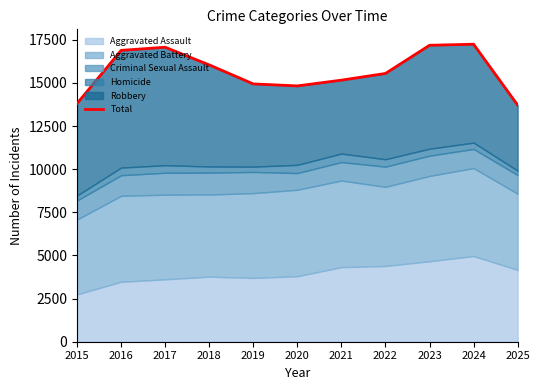

What is the value of the 3rd point from the left?

17072